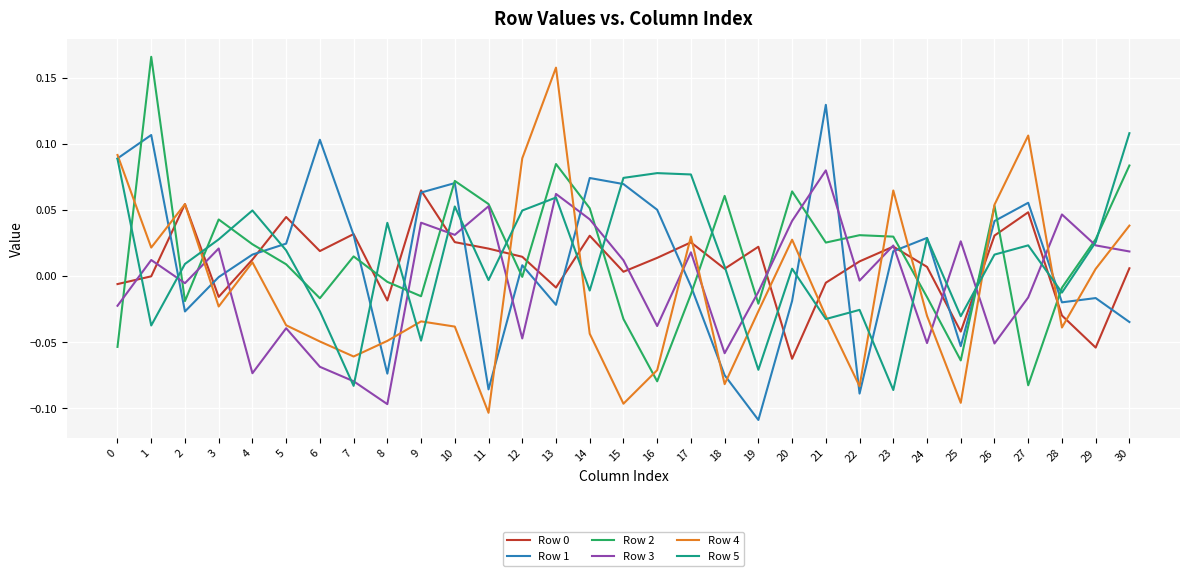

Which label corresponds to the smallest value in the chart?

19